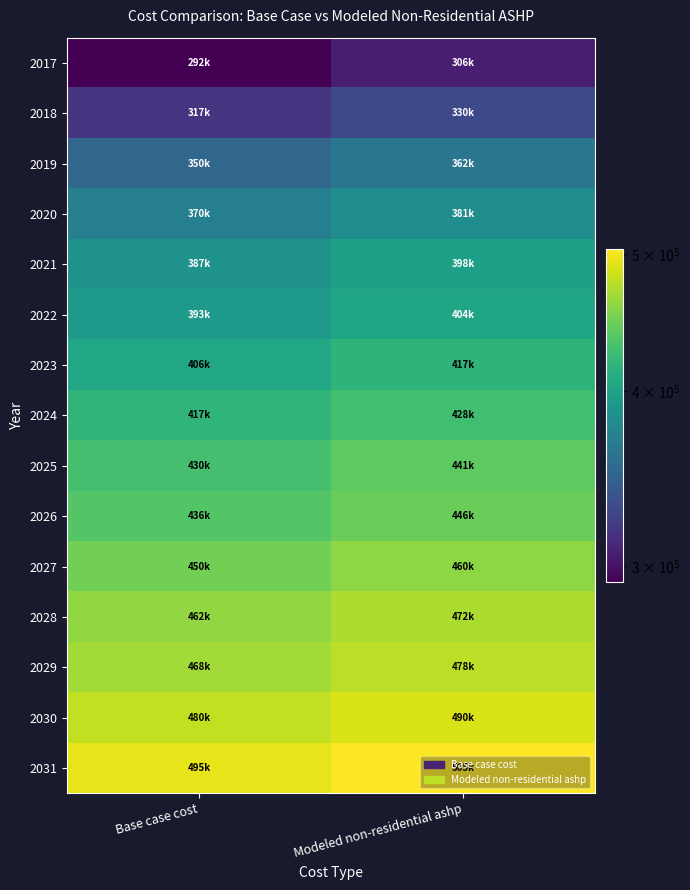

What is the spread (max minus min) of values at Base case cost?

202621.8